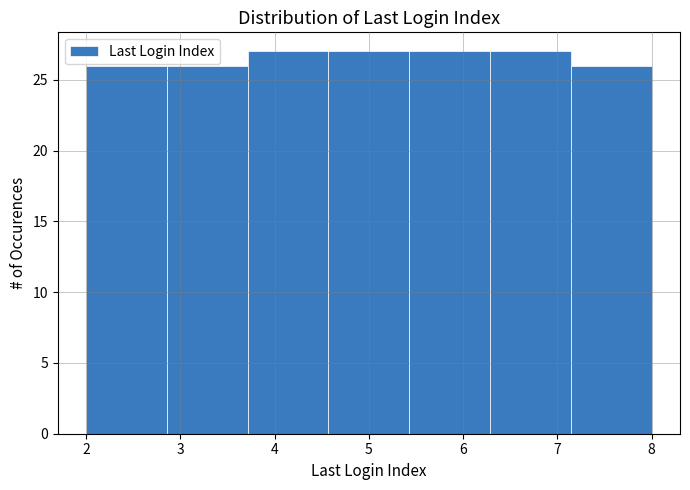

Reading left to right, transcribe this chart: for each bar, give the range it covers on the x-axis and its height. Neither the bar edges nor the heights are printed on the chart, so give them approximately, as read against the axes.

2.0 to 2.9: 26
2.9 to 3.7: 26
3.7 to 4.6: 27
4.6 to 5.4: 27
5.4 to 6.3: 27
6.3 to 7.1: 27
7.1 to 8.0: 26